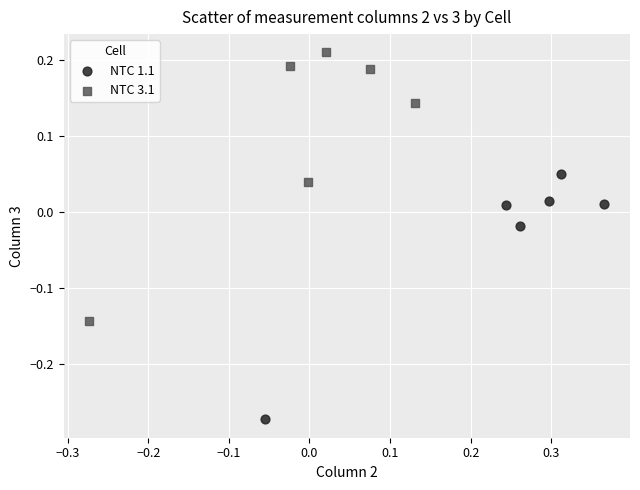

Which series contains the lowest Y value?

NTC 1.1